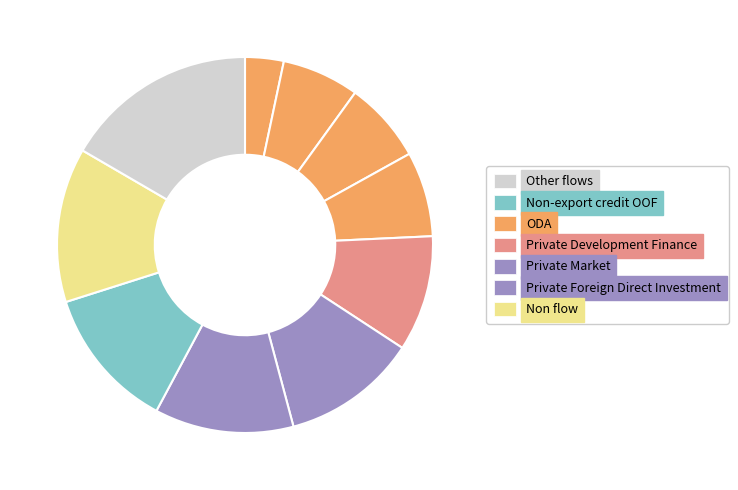

Count the number of slices in the pie.

10